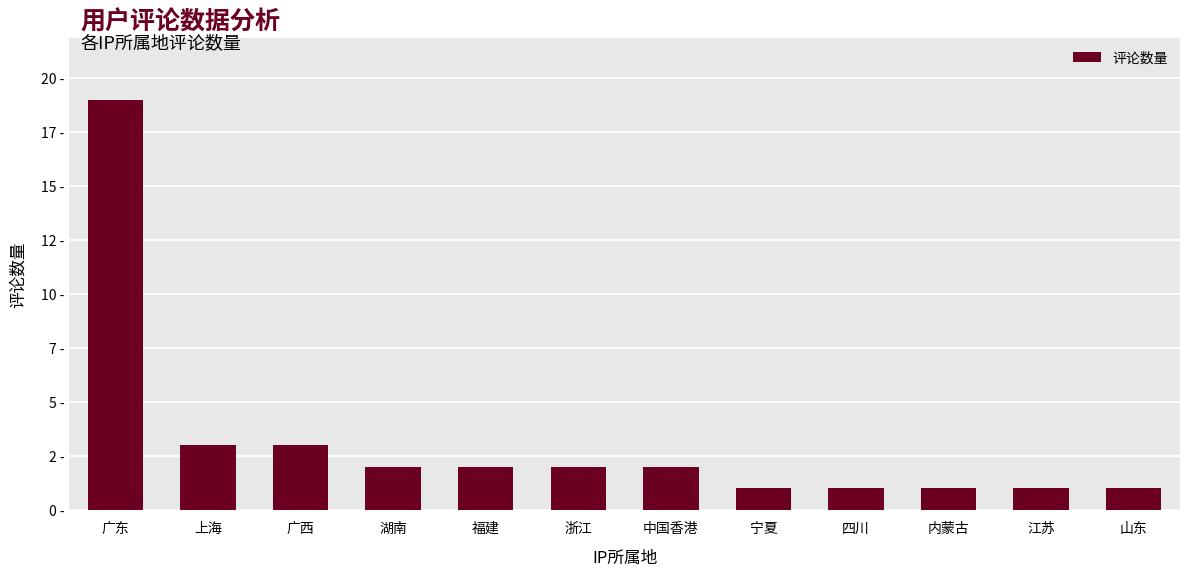

Reading left to right, list all the values displayed in this chart.

广东=19	上海=3	广西=3	湖南=2	福建=2	浙江=2	中国香港=2	宁夏=1	四川=1	内蒙古=1	江苏=1	山东=1